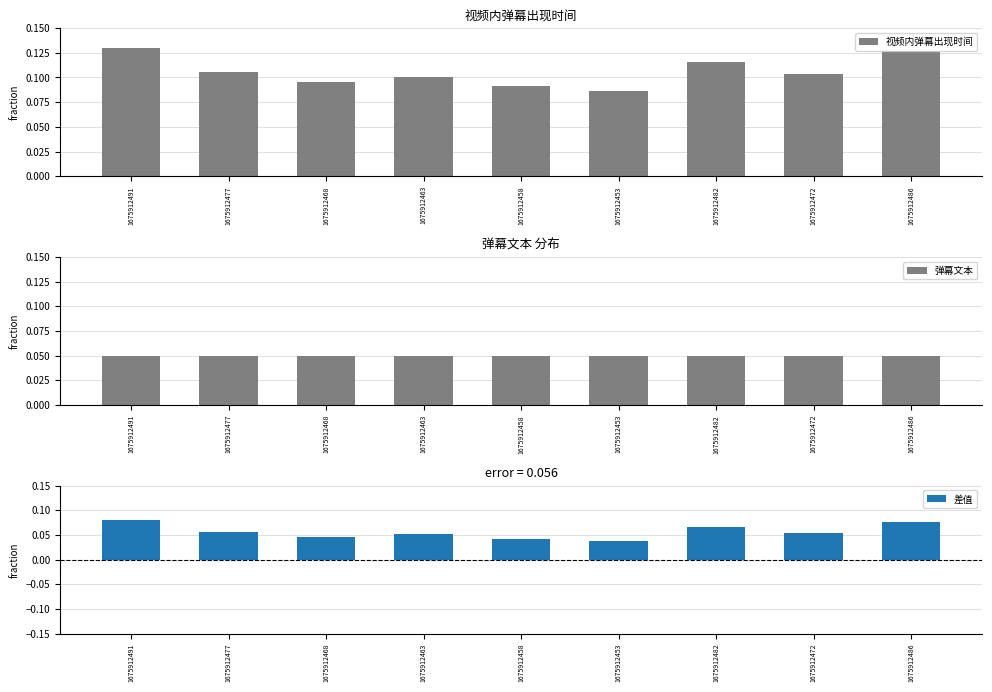

Is it true that 差值 equals 0.0 at 1675912472?

False